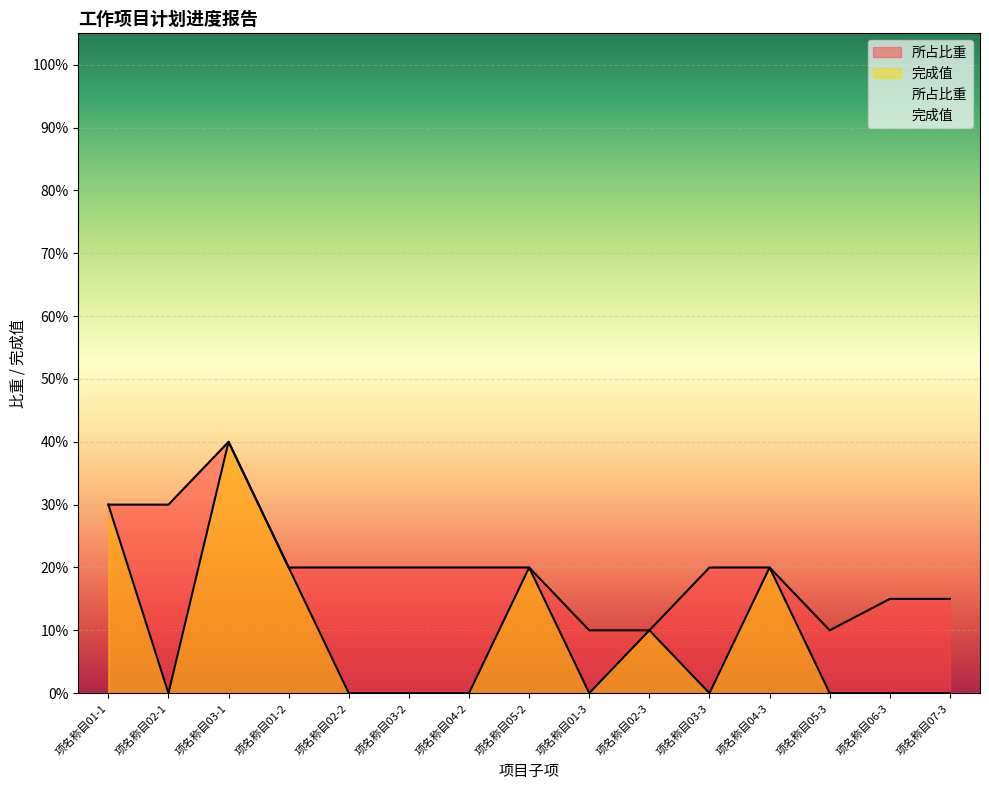

List the series in order of their peak value, highest first.

所占比重, 完成值